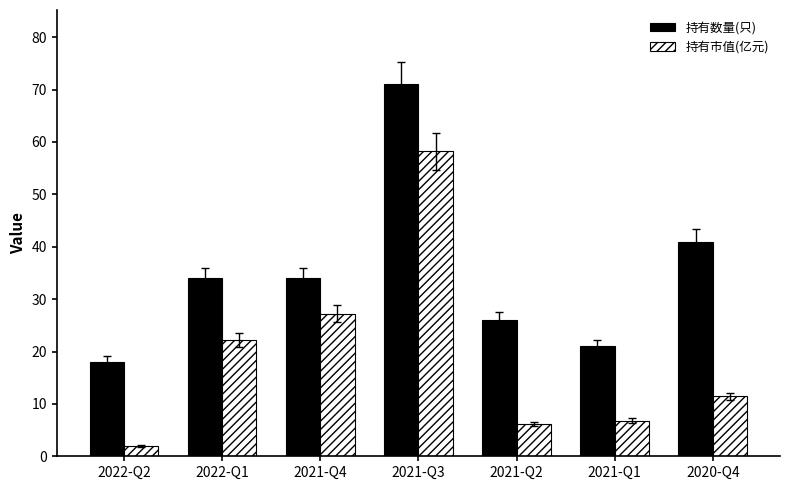

What are all the series names shown in the legend?

持有数量(只), 持有市值(亿元)